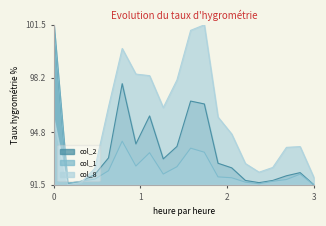

What is the maximum value for col_2?

101.5